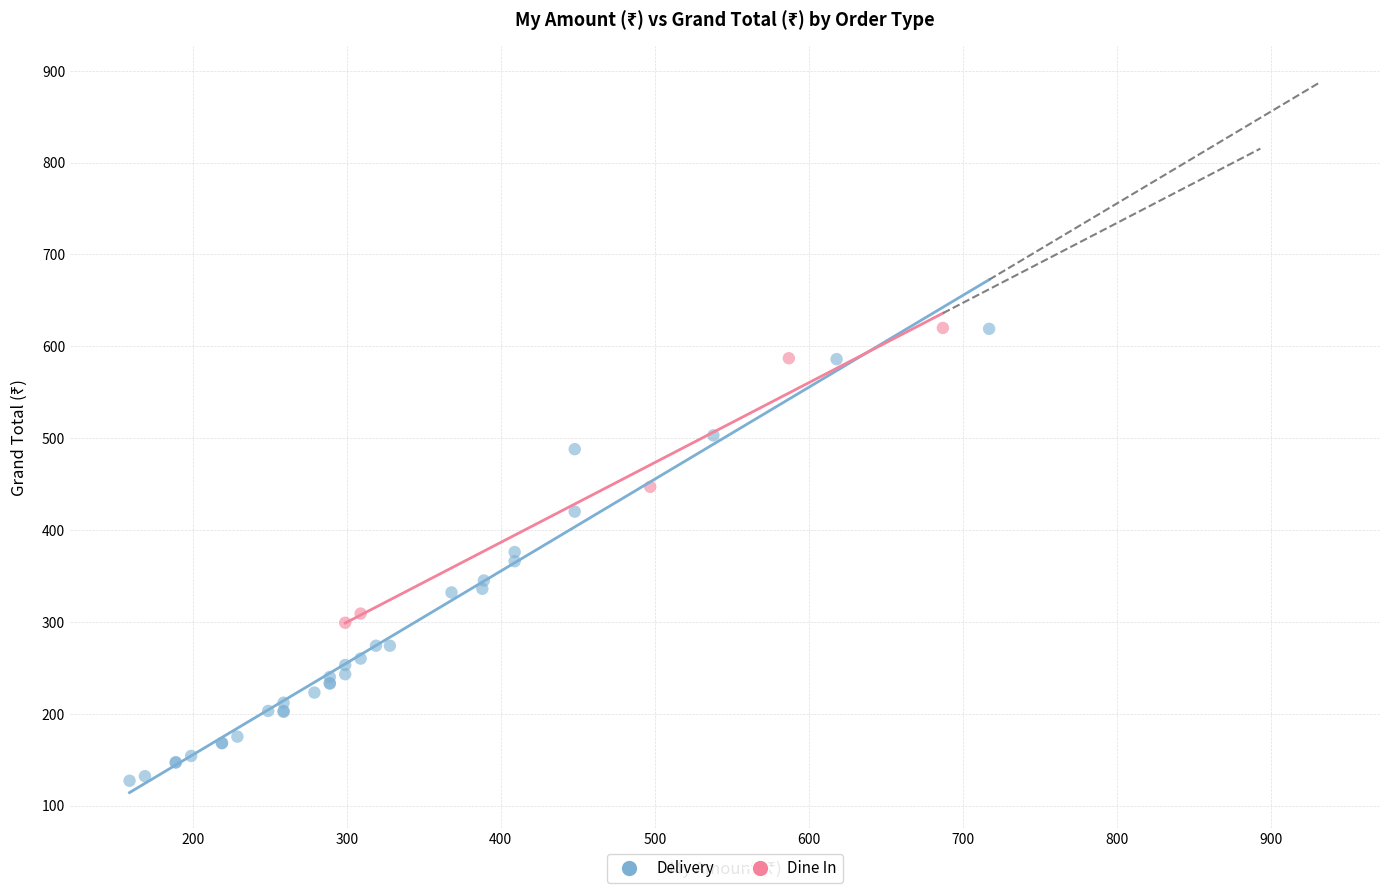

Which series has the largest Y range (max minus min)?

Delivery